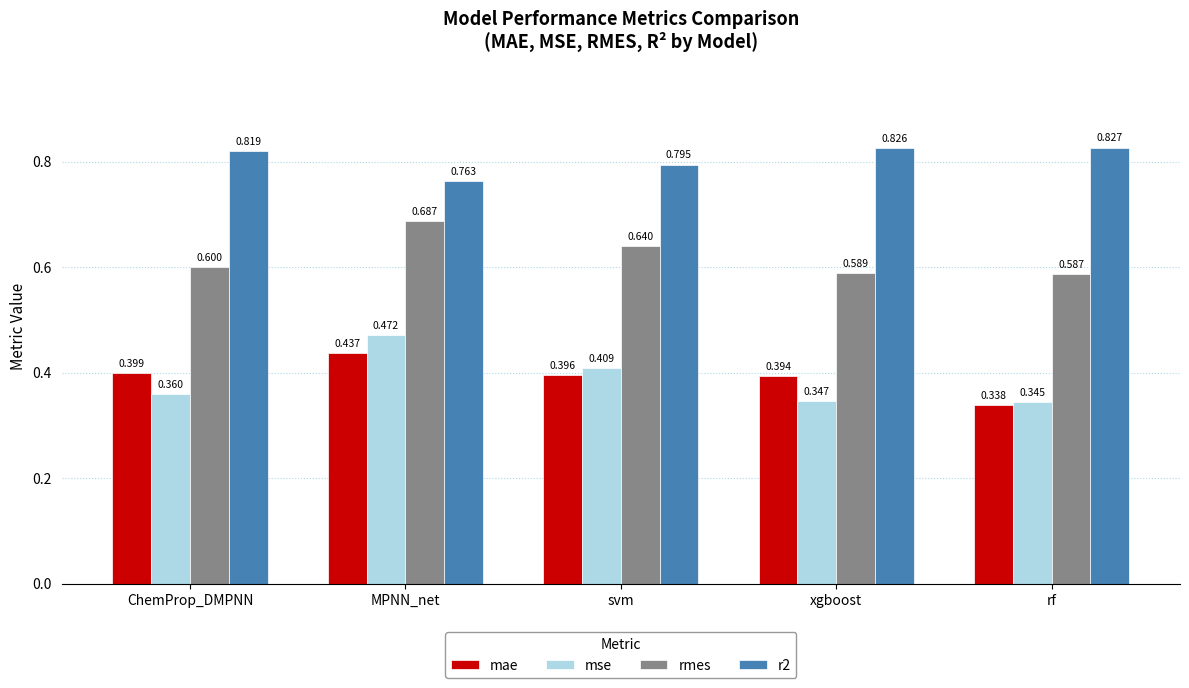

What is the average value of the rmes series?

0.6